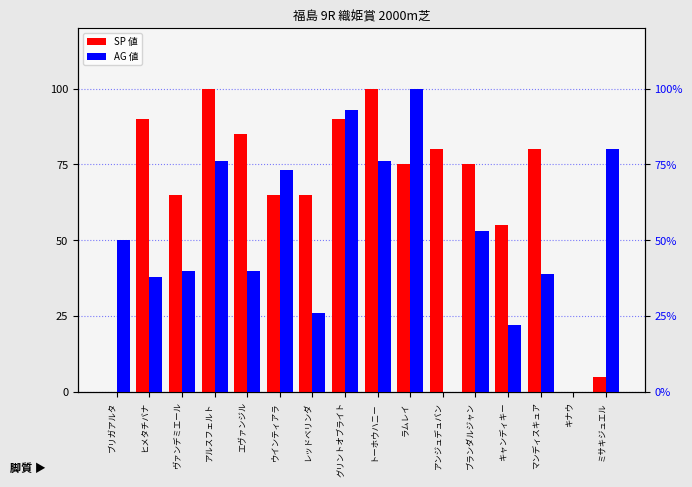

What position from the left is ブリガアルタ?

1